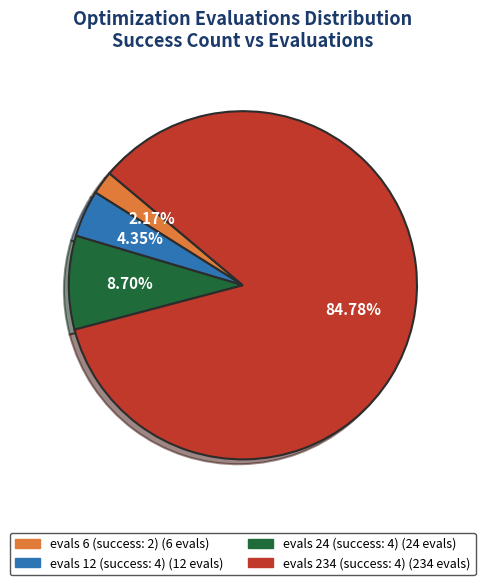

Is it true that evals 6 (success: 2) is 8% of the pie?

False